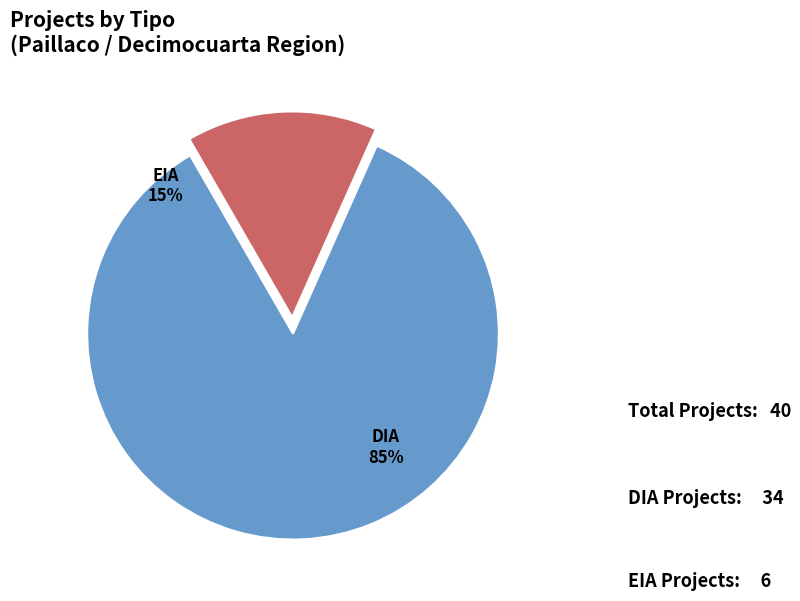

True or false: EIA accounts for 15% of the total.

True